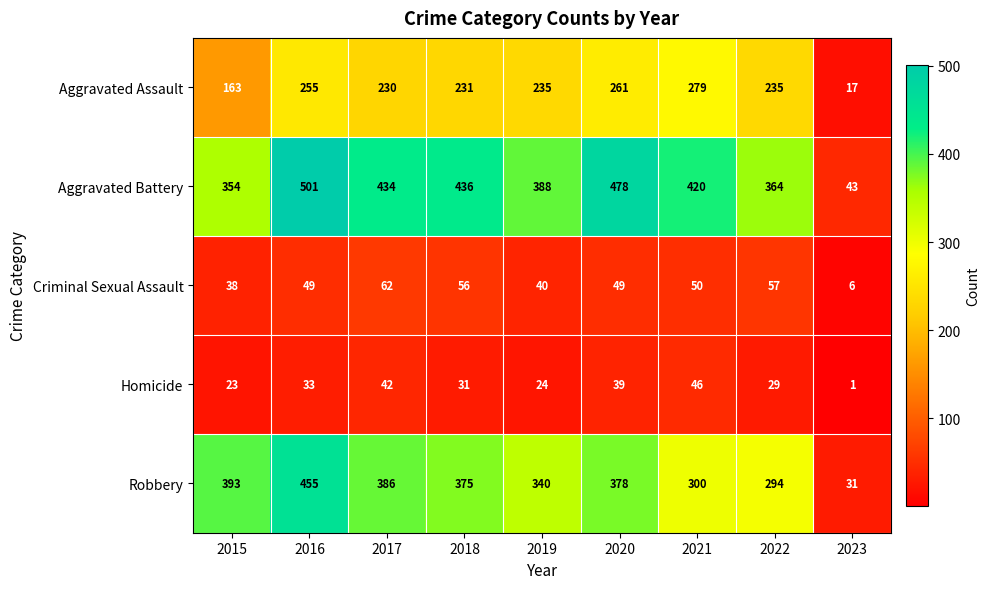

Count the number of data series in this chart.

5